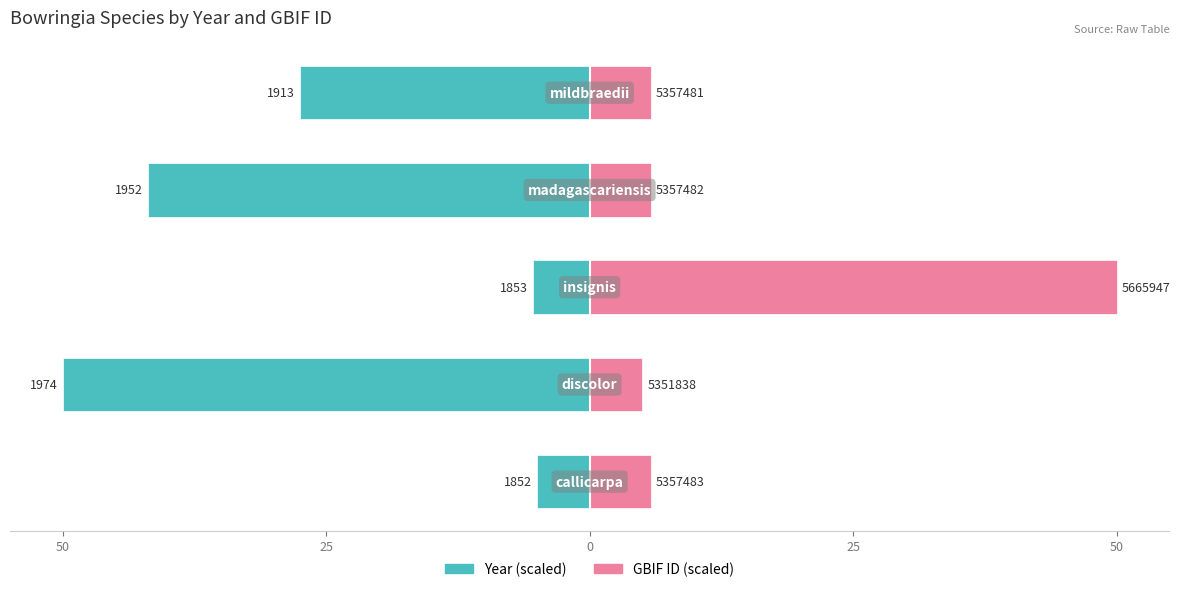

At how many categories does at least one series exceed 23?

1